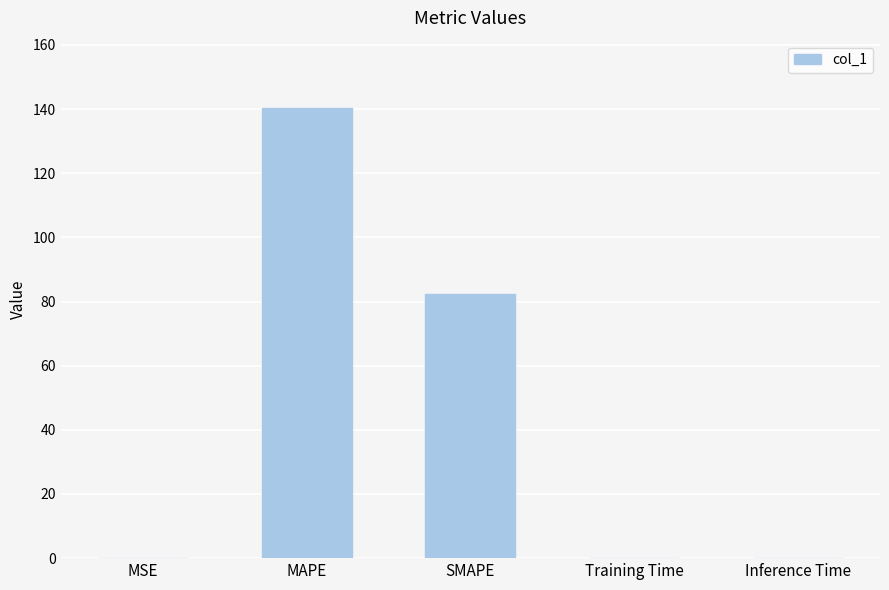

What value does the data have at MAPE?

140.3